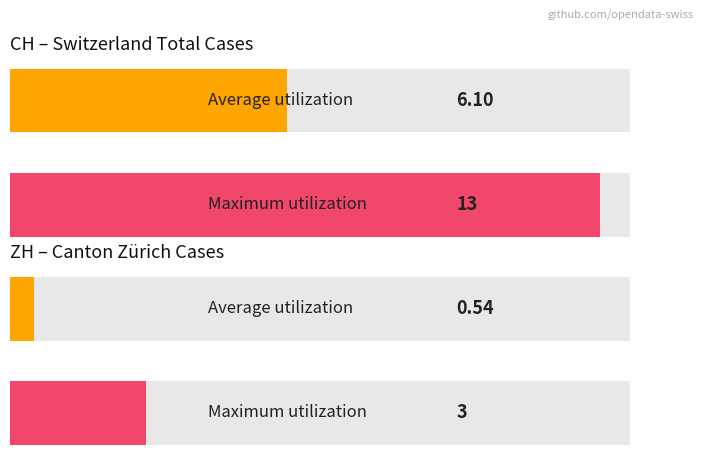

Rank the series by their average value, from highest to lowest.

CH, ZH